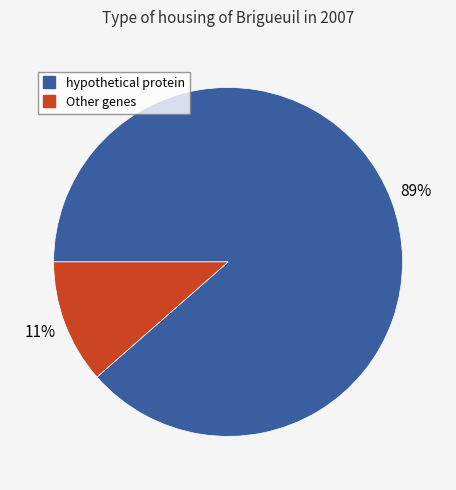

To the nearest percent, what is the average slice percentage?

50%